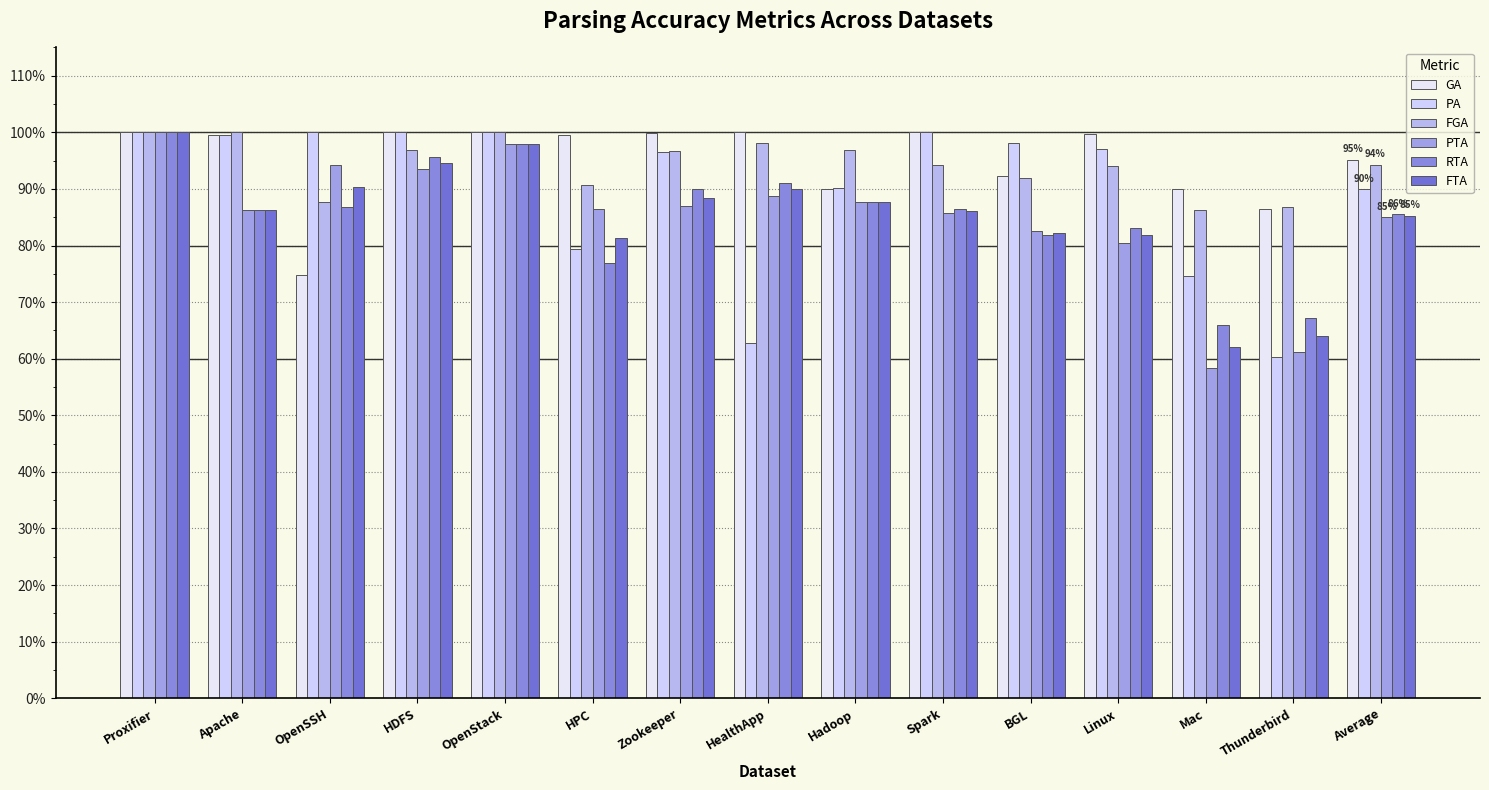

What is the spread (max minus min) of values at Mac?

0.3